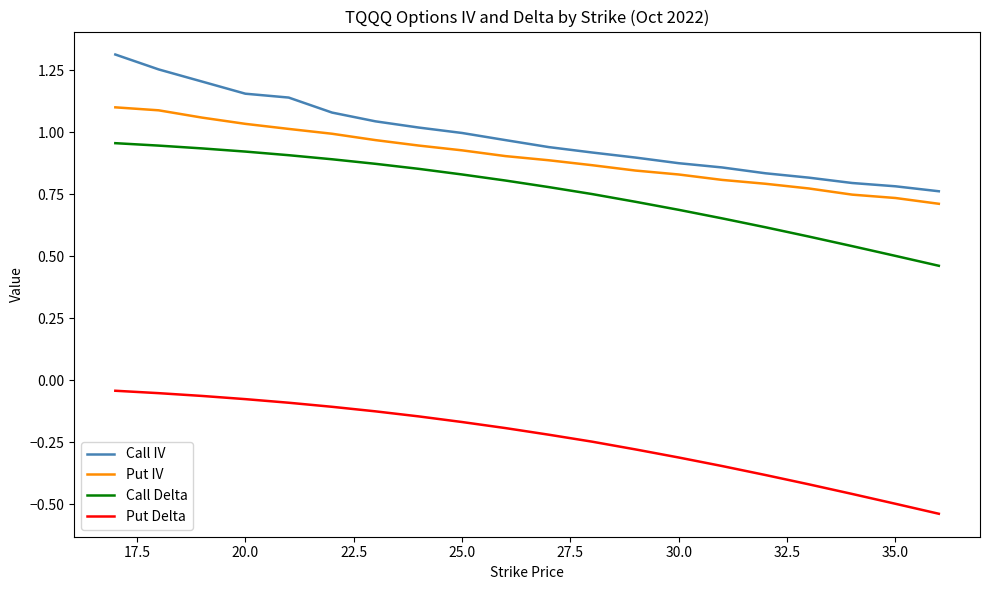

Which series has the largest range (max minus min)?

Call IV